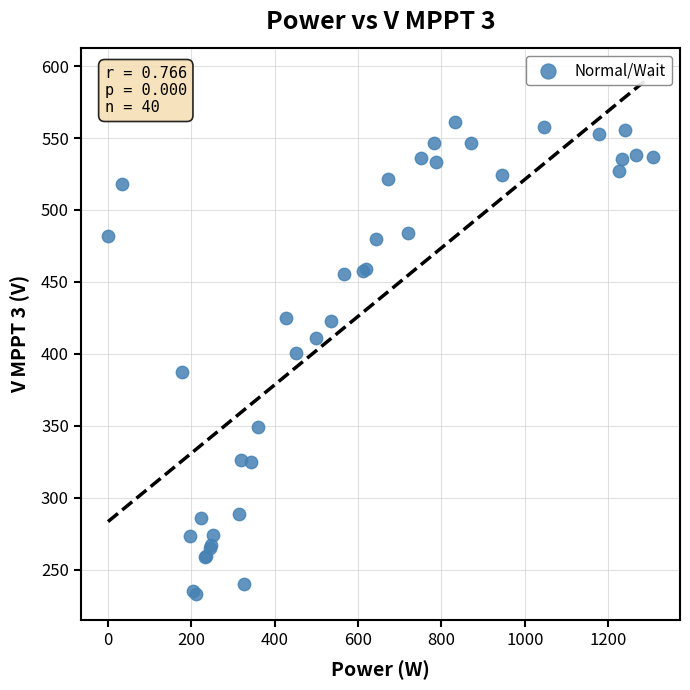

What Y value in the scatter plot is closest to 396?

400.8